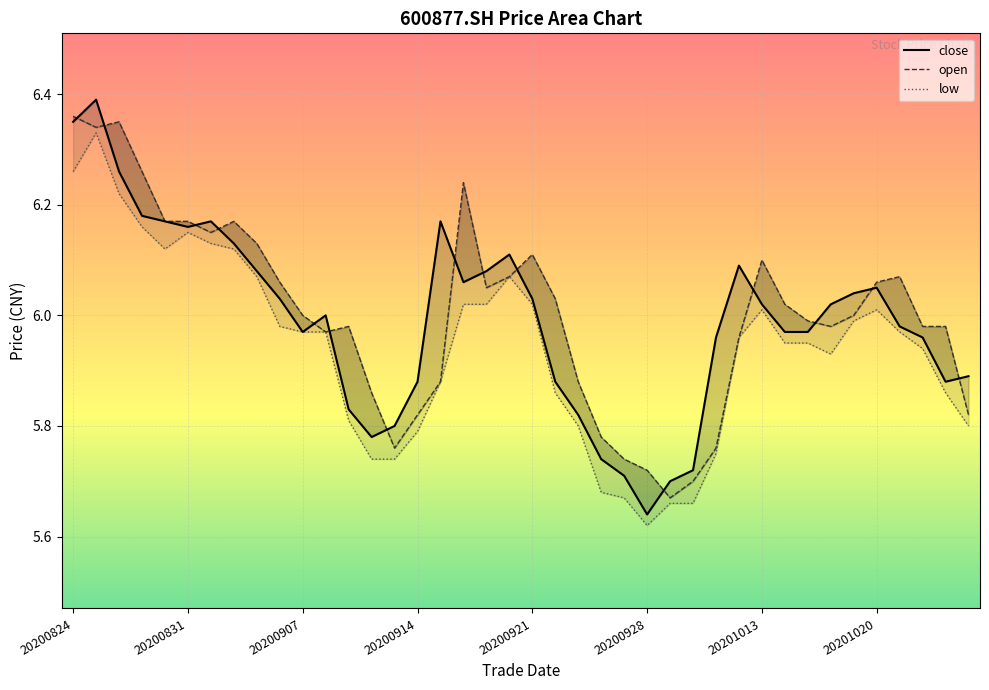

True or false: open has a value of 2.2 at 20200918.

False